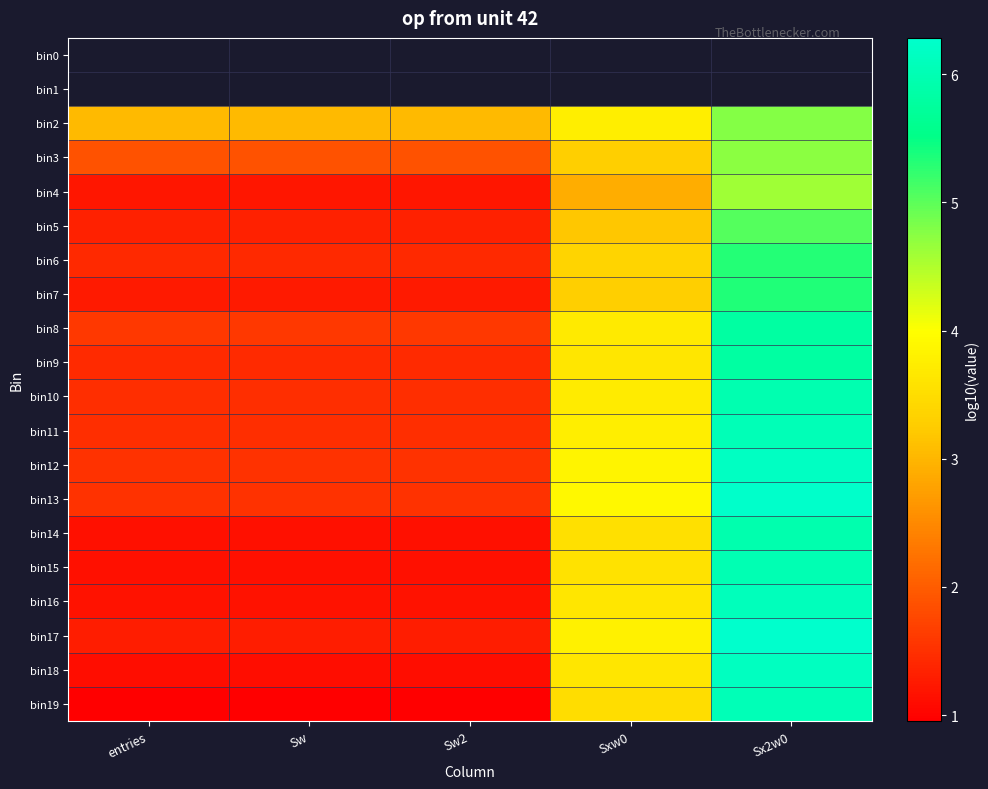

What is the maximum value for bin13?

6.3